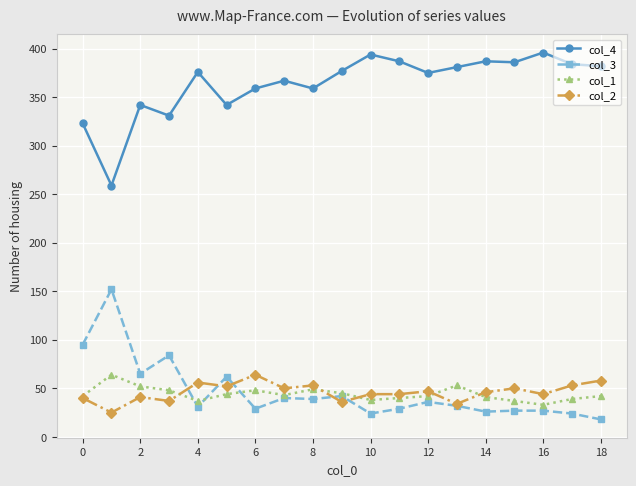

At how many categories does at least one series exceed 70?

19